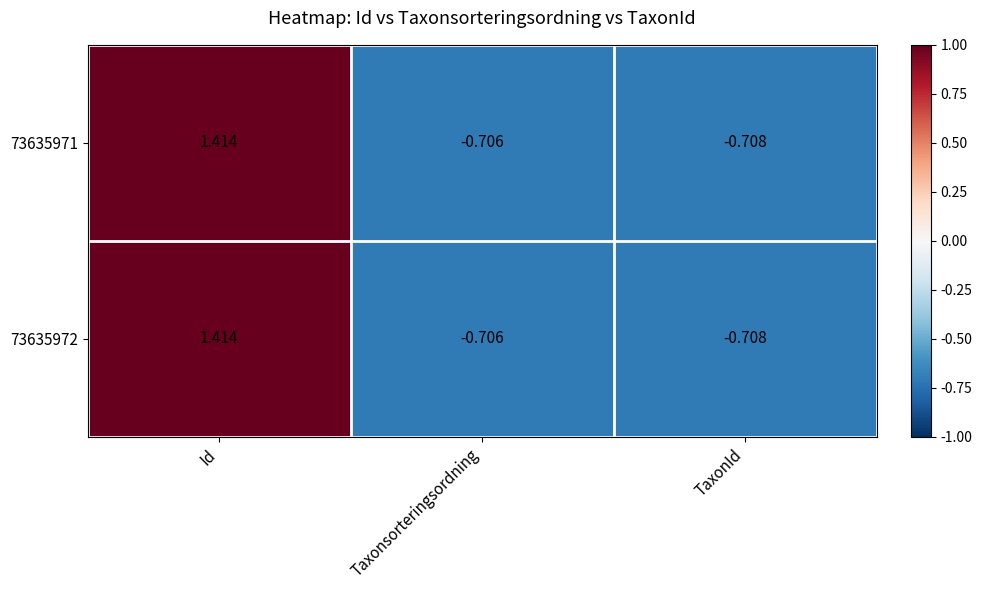

List the labels in order of 73635972 value, smallest first.

TaxonId, Taxonsorteringsordning, Id